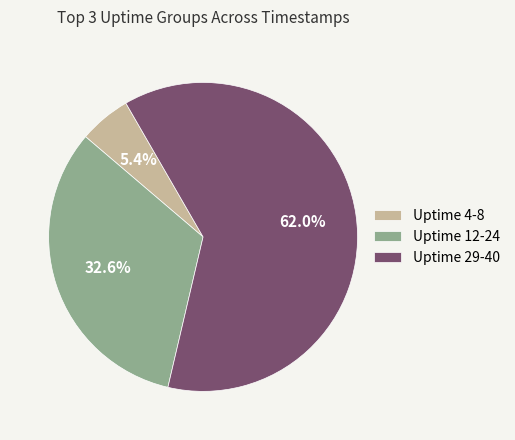

To the nearest percent, what is the average slice percentage?

33%